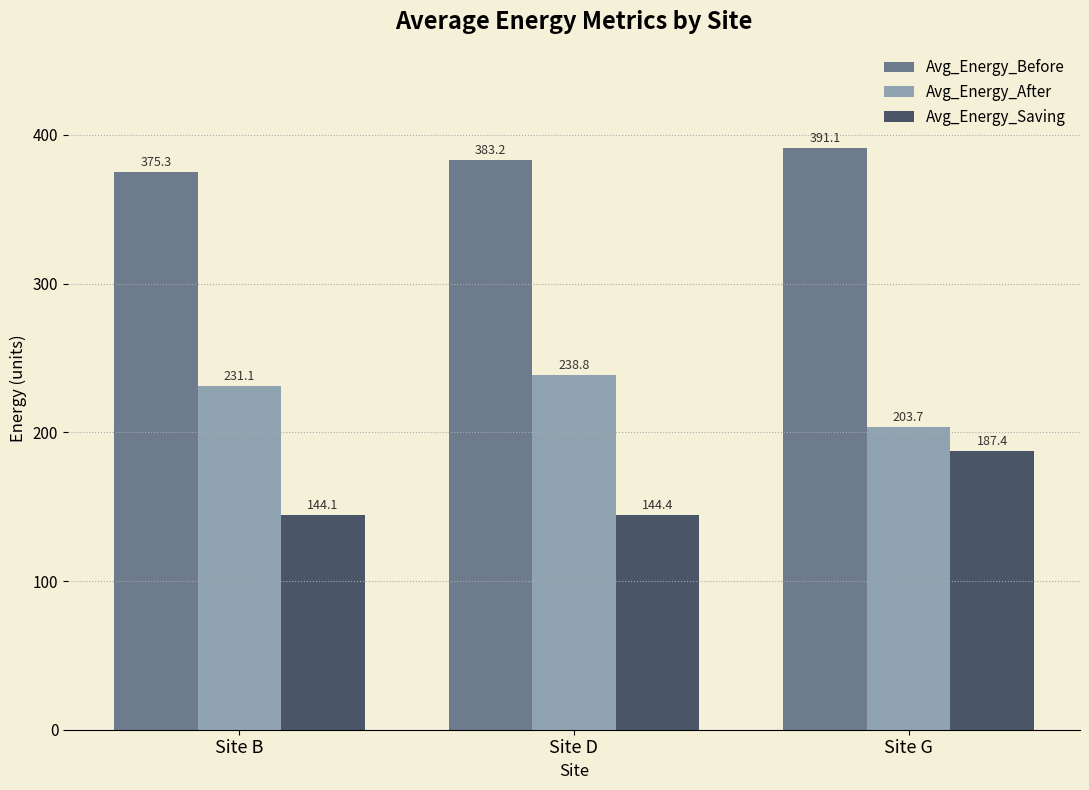

At how many categories does at least one series exceed 331?

3